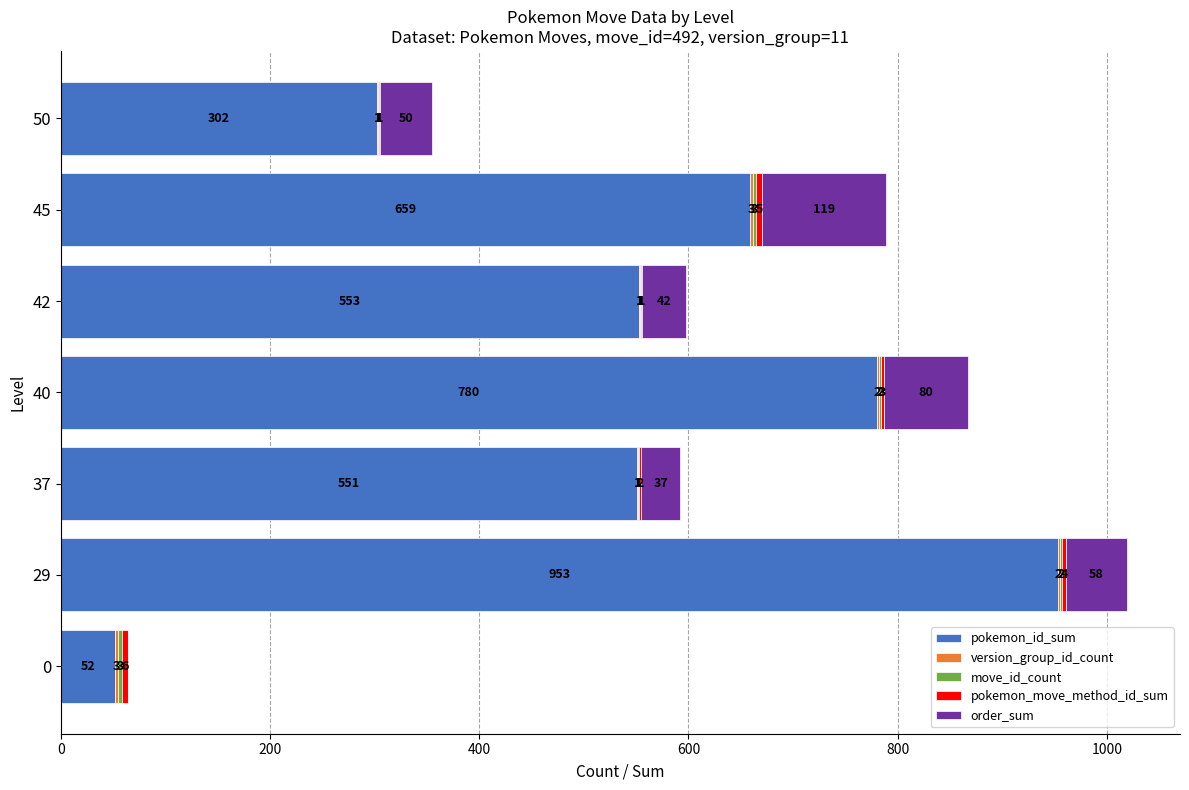

At which label is pokemon_id_sum closest to 502?

37